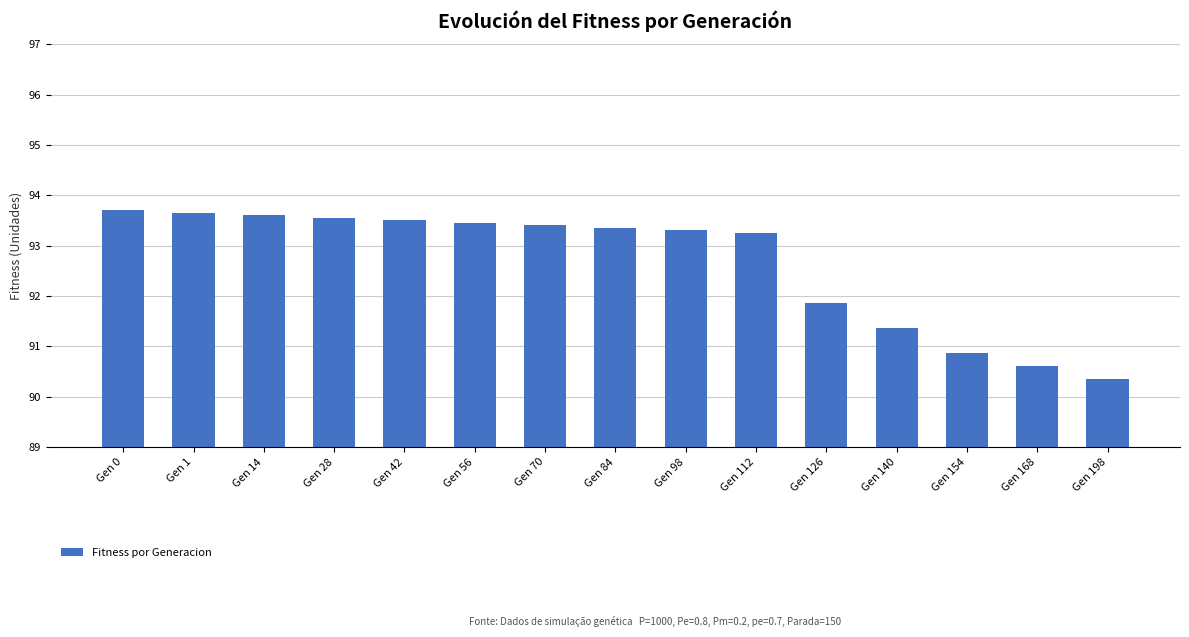

True or false: the data shows 166.5 at Gen 42.

False